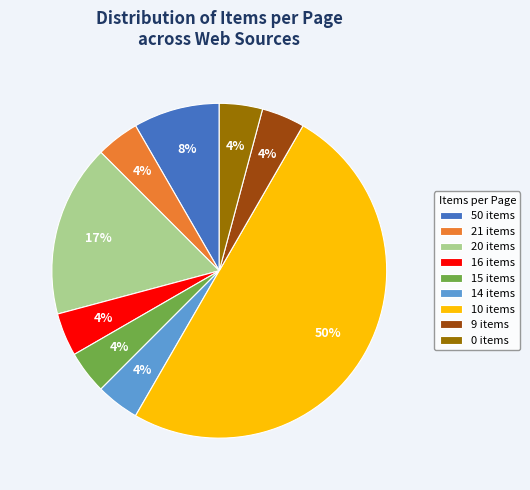

True or false: 10 items accounts for 50% of the total.

True